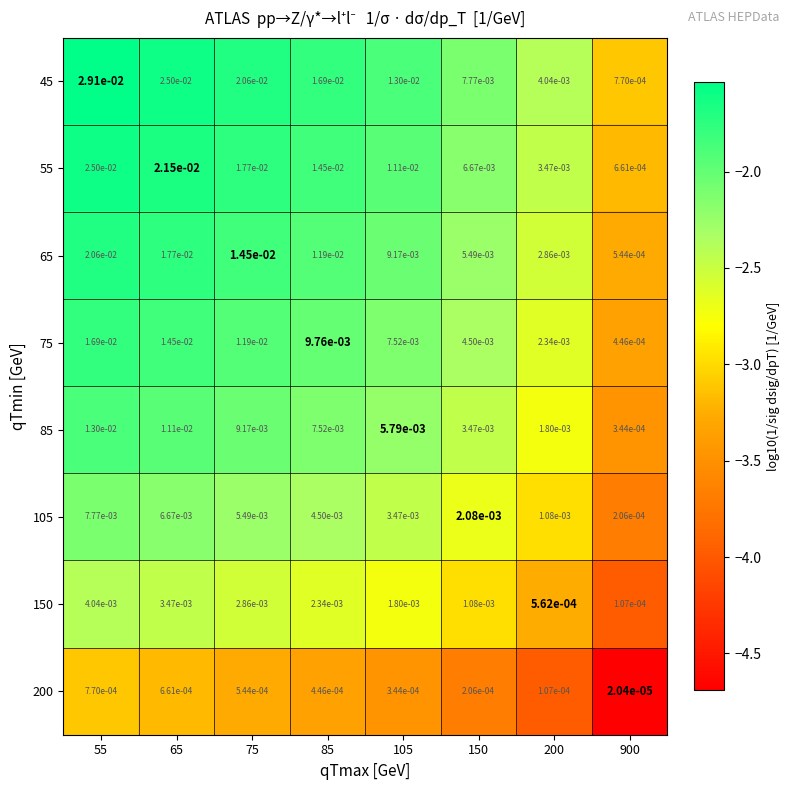

Is the value of 105 at 75 greater than the value of 150 at 55?

Yes